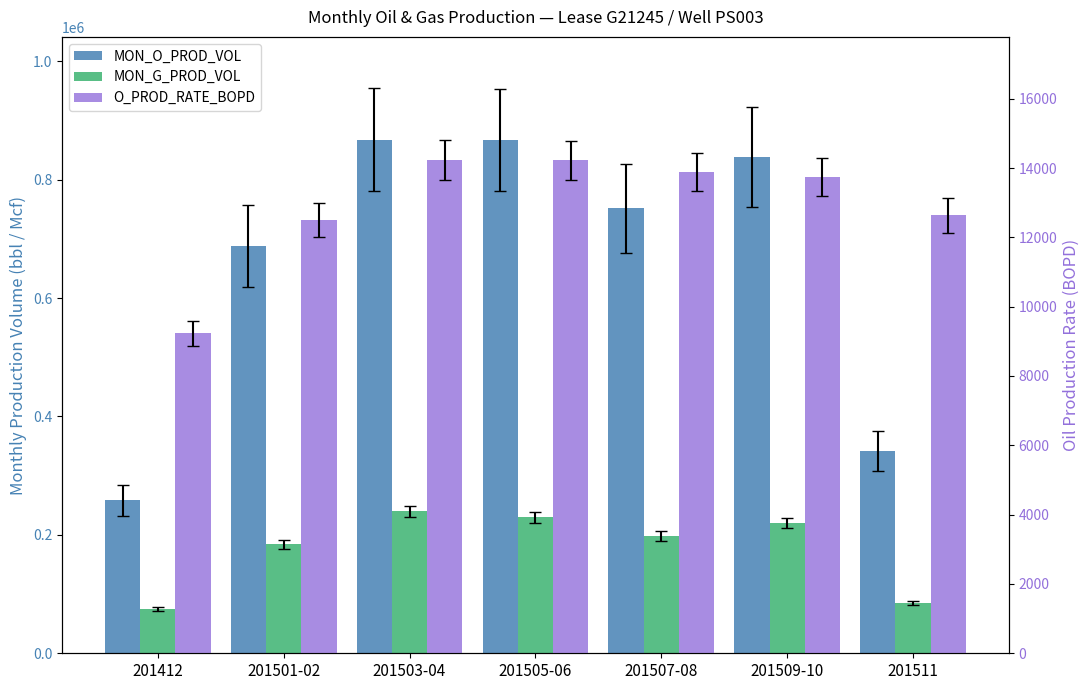

How many groups of bars are there?

7